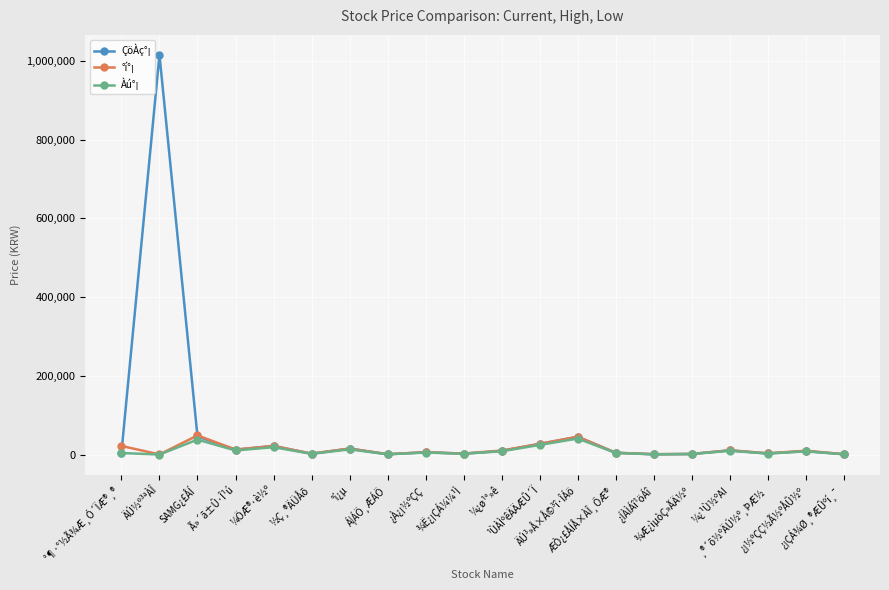

What are all the series names shown in the legend?

ÇöÀç°¡, °í°¡, Àú°¡